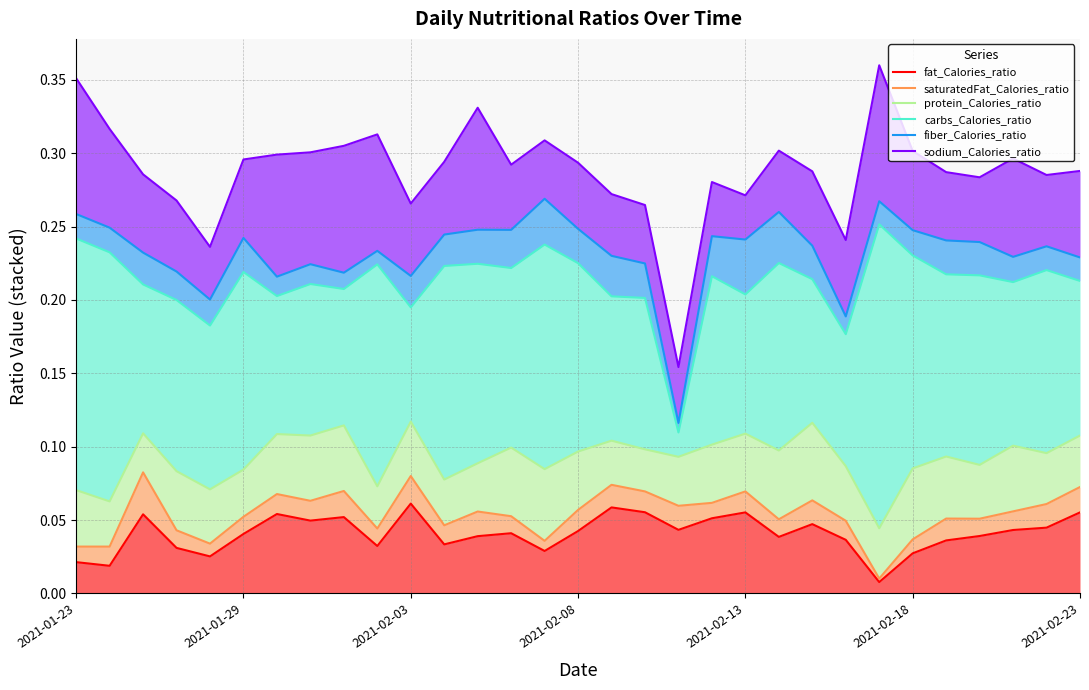

What is the difference between the second highest and second lowest values in the fiber_Calories_ratio series?

0.1